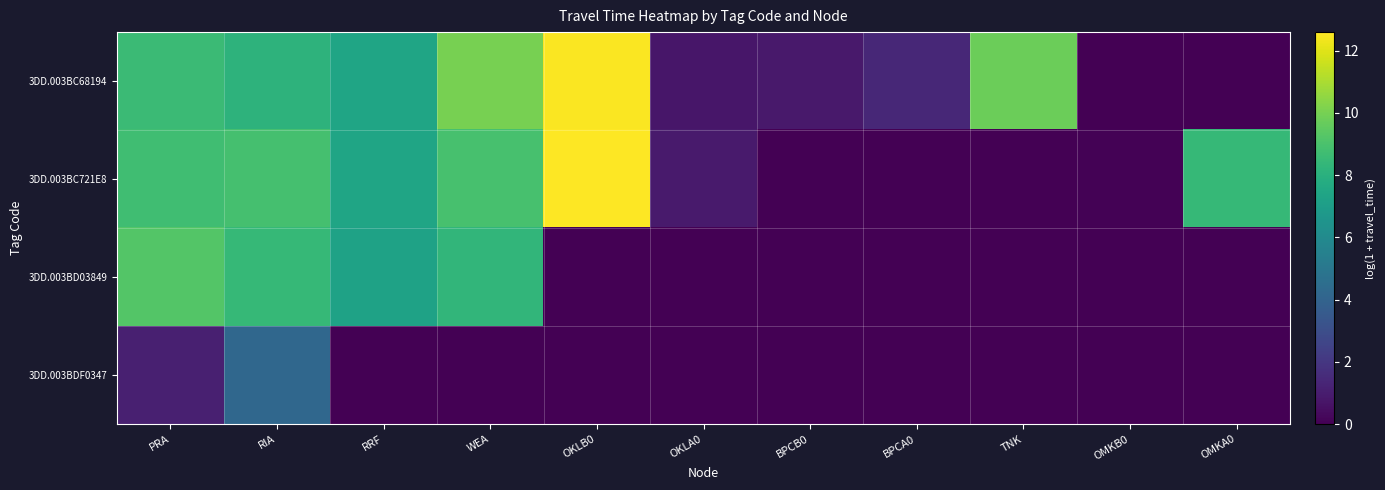

List the series in order of their peak value, highest first.

3DD.003BC721E8, 3DD.003BC68194, 3DD.003BD03849, 3DD.003BDF0347